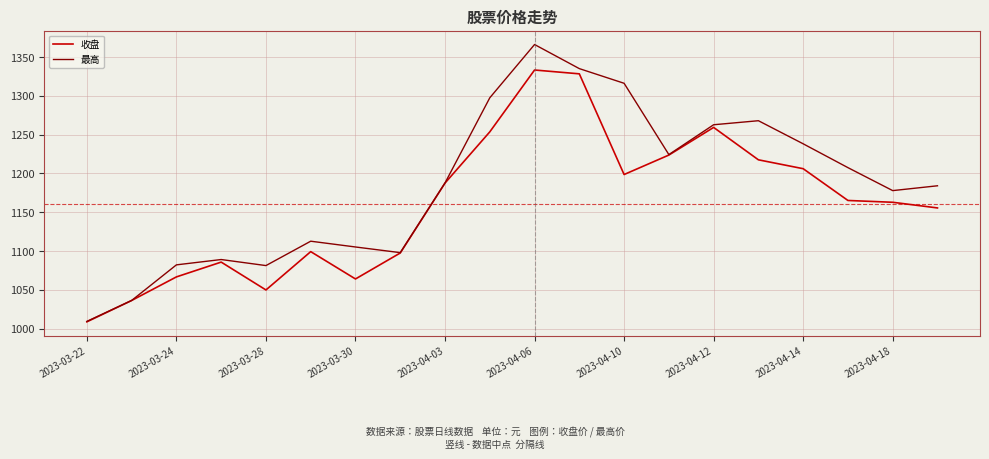

Which series has the largest total across all categories?

最高